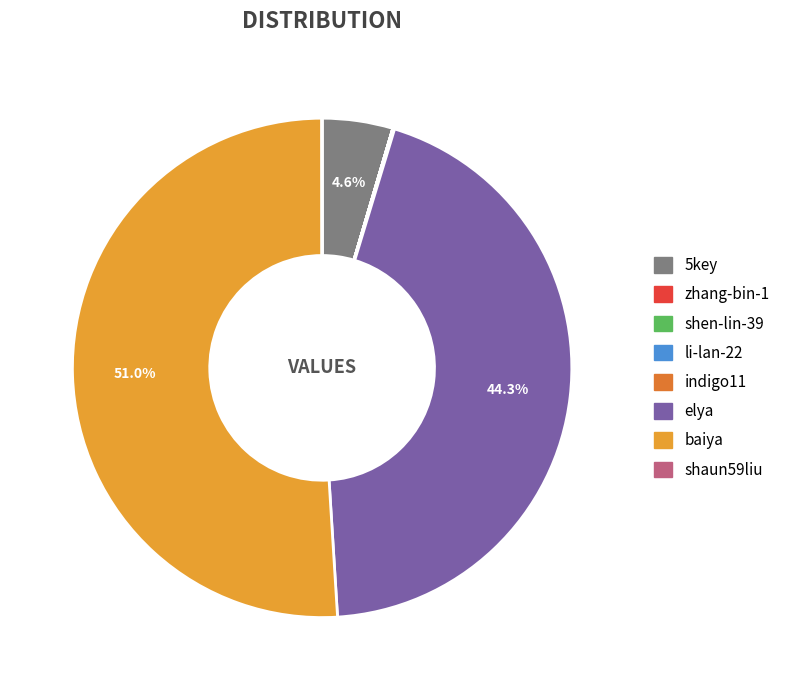

Which has a higher value, baiya or elya?

baiya